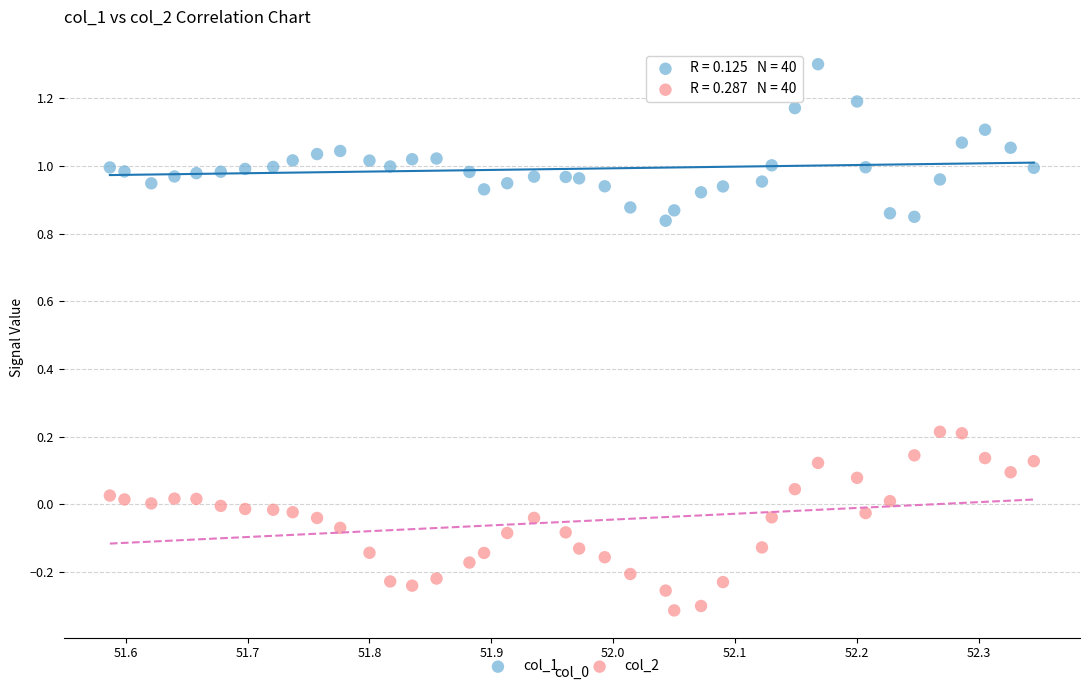

Which series contains the lowest Y value?

col_2